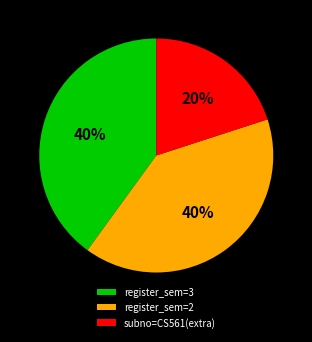

To the nearest percent, what percentage of the pie is subno=CS561(extra)?

20%